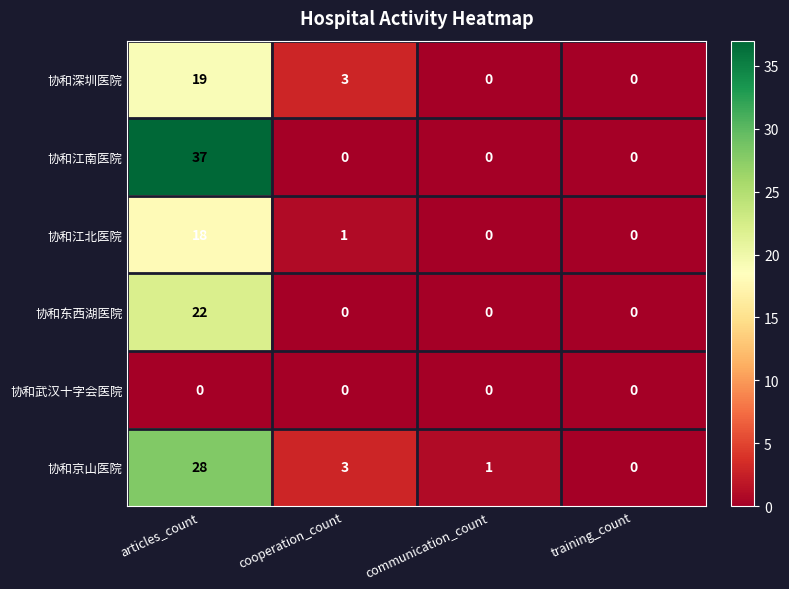

Reading left to right, list all the values displayed in this chart.

协和深圳医院: 19	3	0	0
协和江南医院: 37	0	0	0
协和江北医院: 18	1	0	0
协和东西湖医院: 22	0	0	0
协和武汉十字会医院: 0	0	0	0
协和京山医院: 28	3	1	0